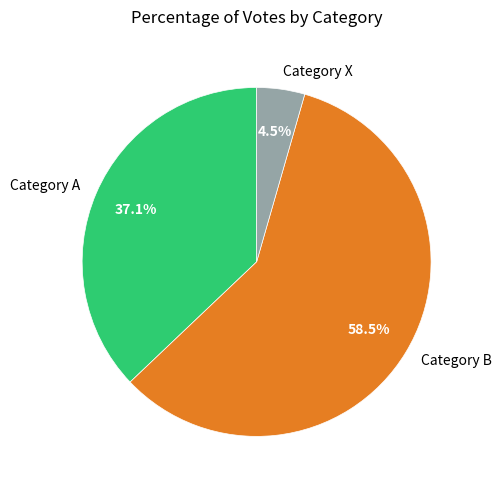

Count the number of slices in the pie.

3